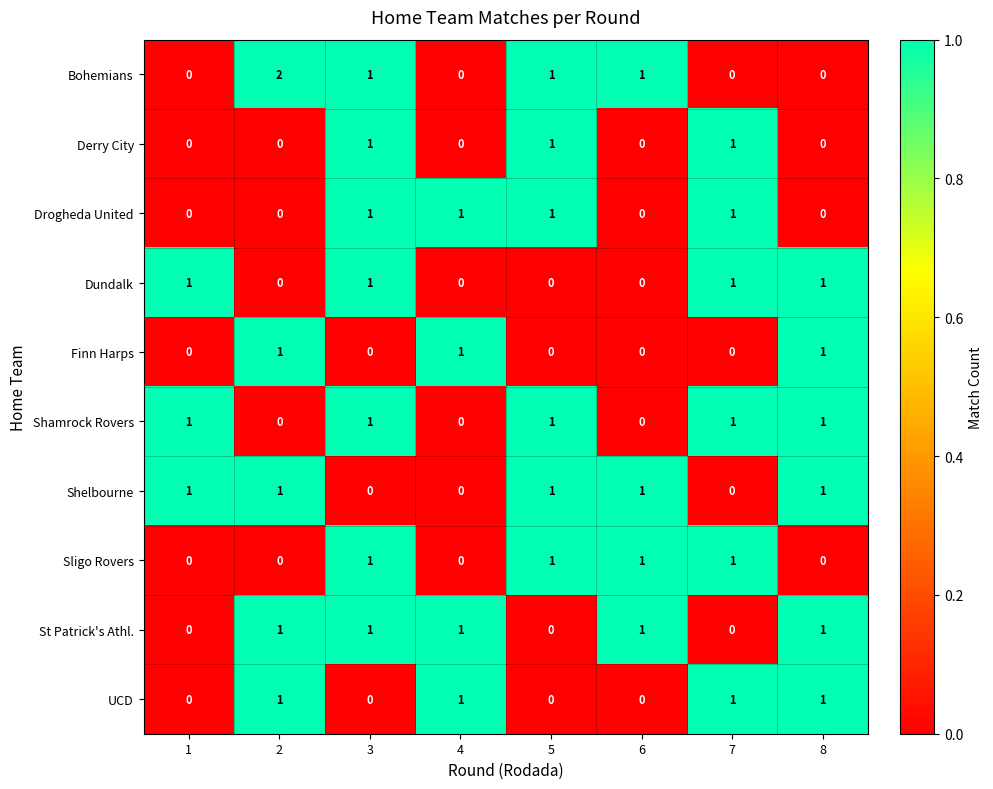

At which category is the sum across all series the highest?

3